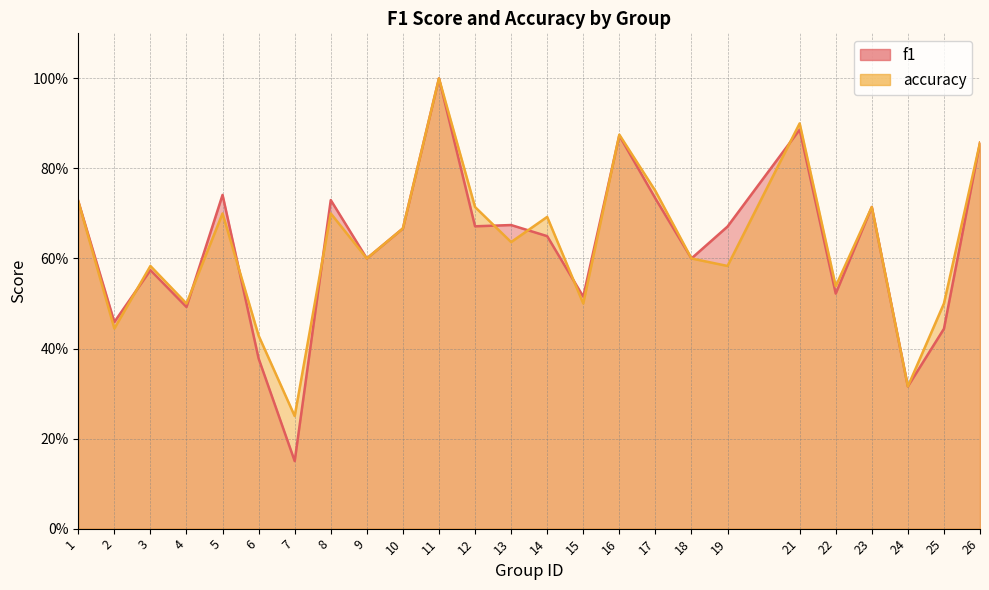

What is the value of the f1 point at the 25th from the left?

0.9